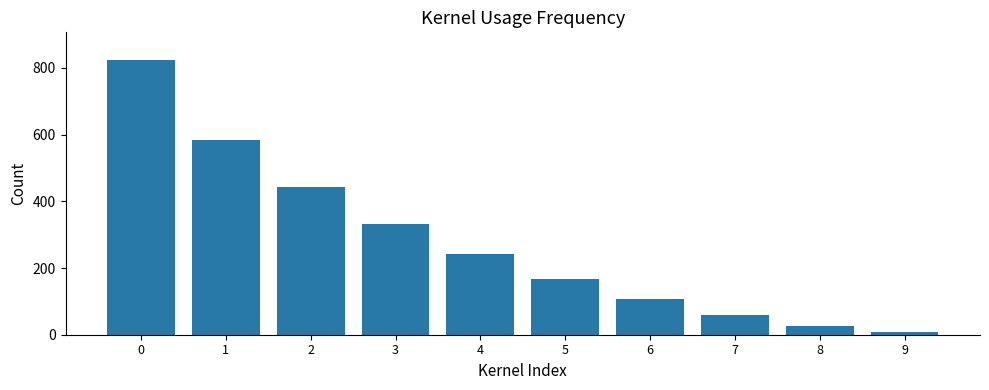

Reading right to left, extract all data points from this chart.

9=6.8	8=27.4	7=60.5	6=106.8	5=166.8	4=241.1	3=330.5	2=441.4	1=583.2	0=824.2